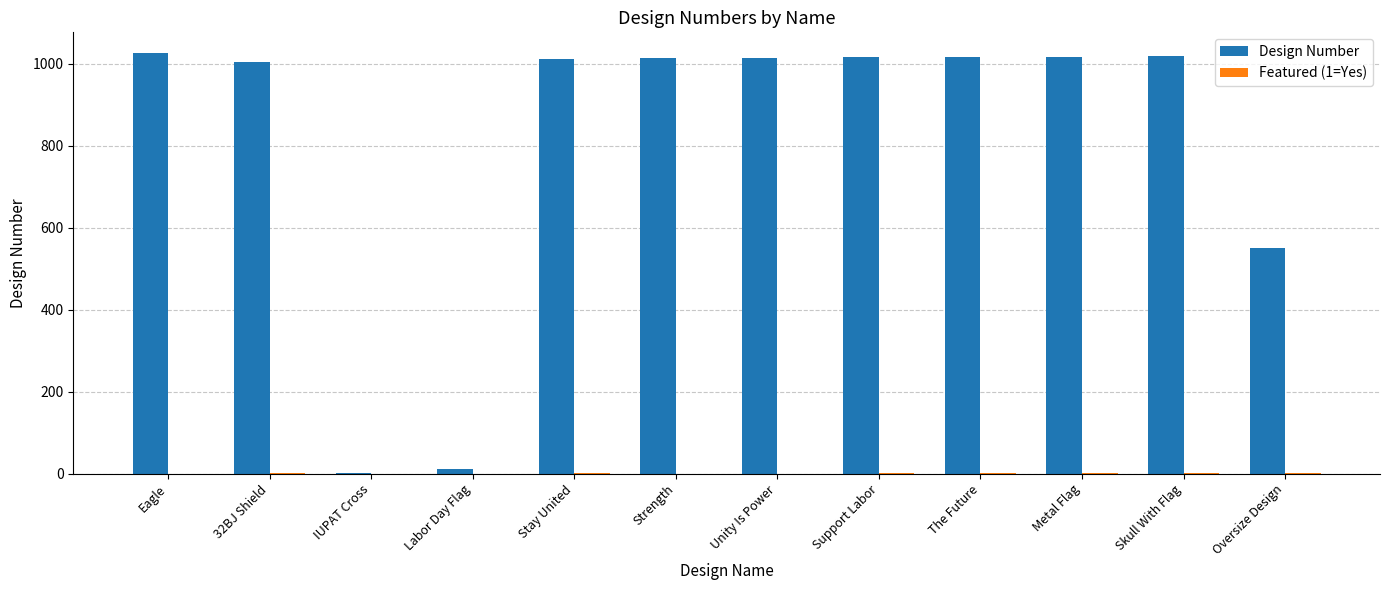

Between IUPAT Cross and Support Labor, which series saw the biggest shift?

Design Number